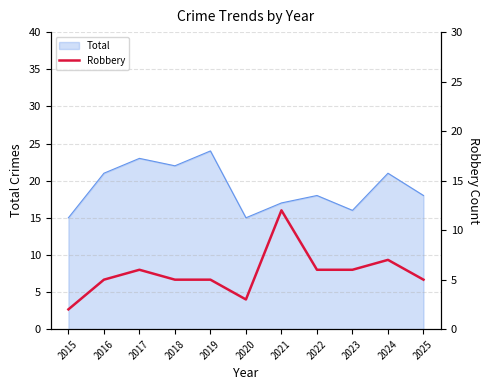

What is the lowest value of the Total series?

15